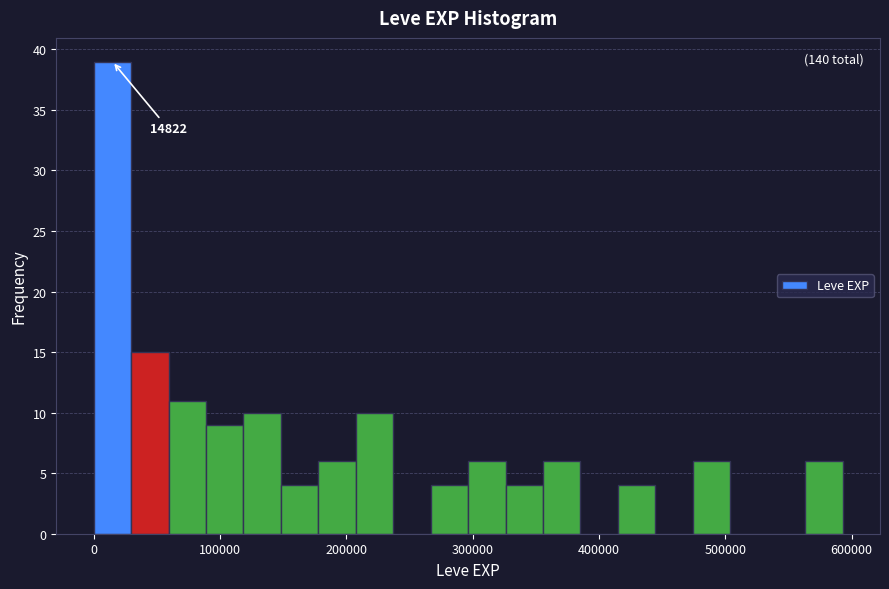

Read against the x-axis, roughly where is the centre of the tallest bar?

10000